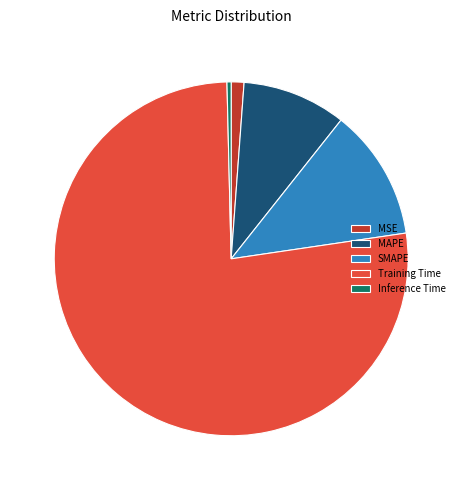

Is the sum of Inference Time and Training Time greater than half?

Yes